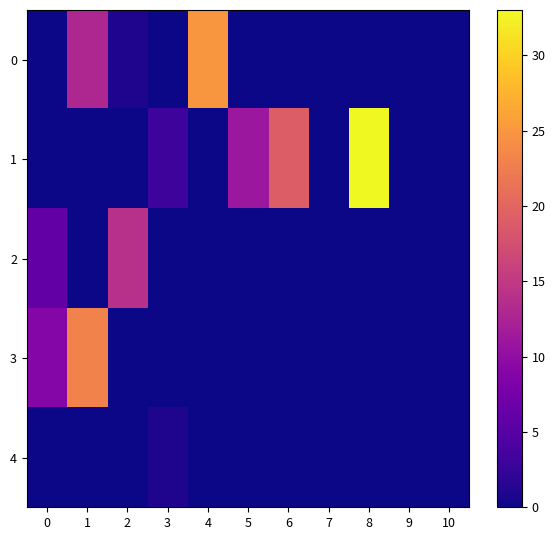

How many data points does each series have?

11